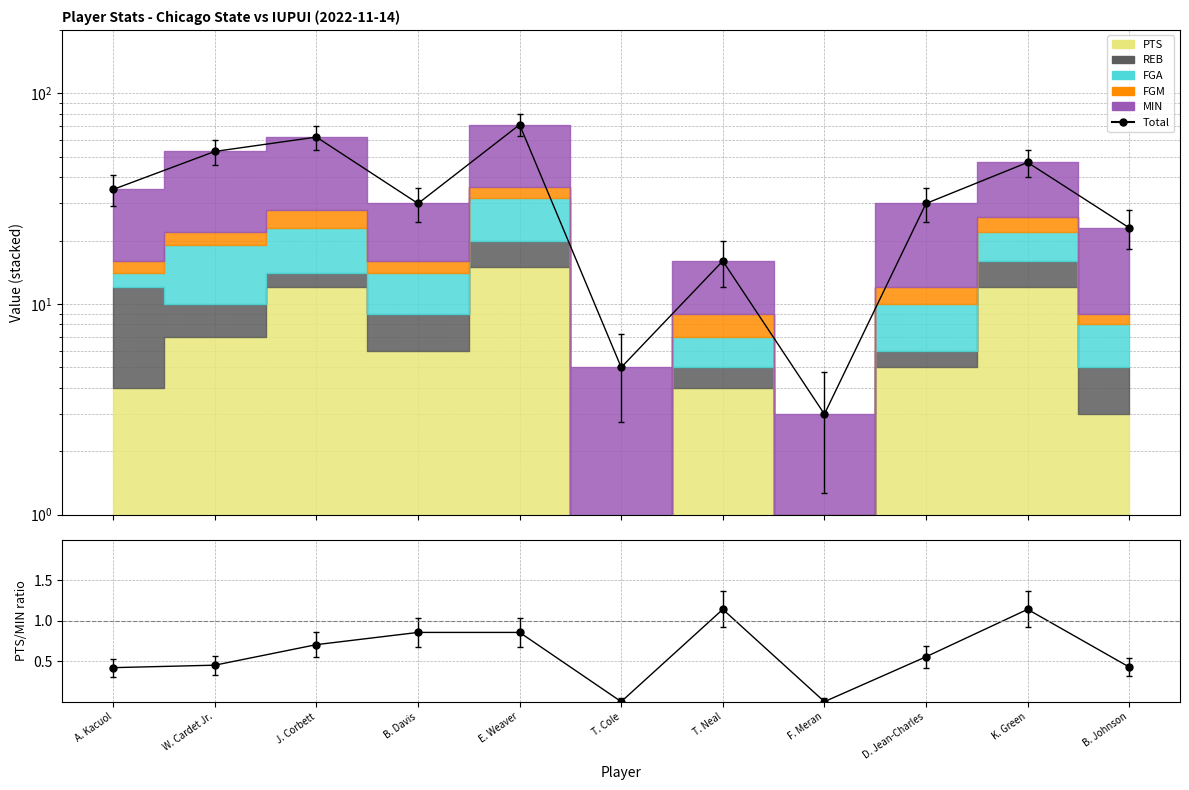

At which category is the sum across all series the highest?

E. Weaver